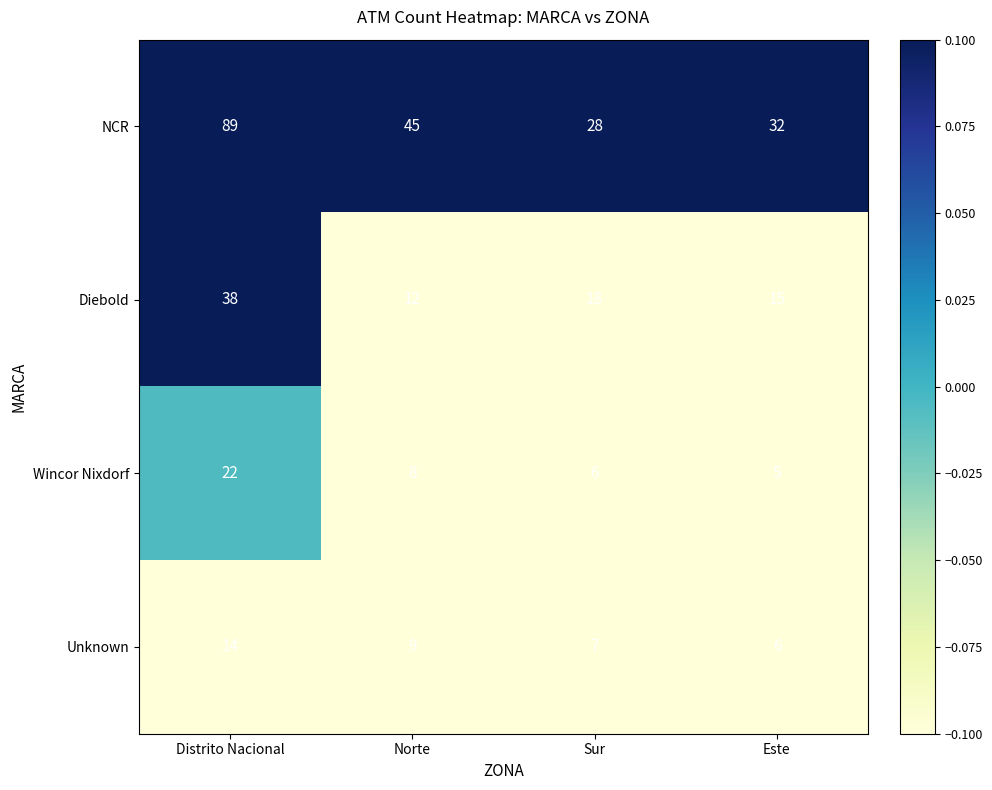

Reading left to right, list all the values displayed in this chart.

NCR: Distrito Nacional=89	Norte=45	Sur=28	Este=32
Diebold: Distrito Nacional=38	Norte=12	Sur=18	Este=15
Wincor Nixdorf: Distrito Nacional=22	Norte=8	Sur=6	Este=5
Unknown: Distrito Nacional=14	Norte=9	Sur=7	Este=6